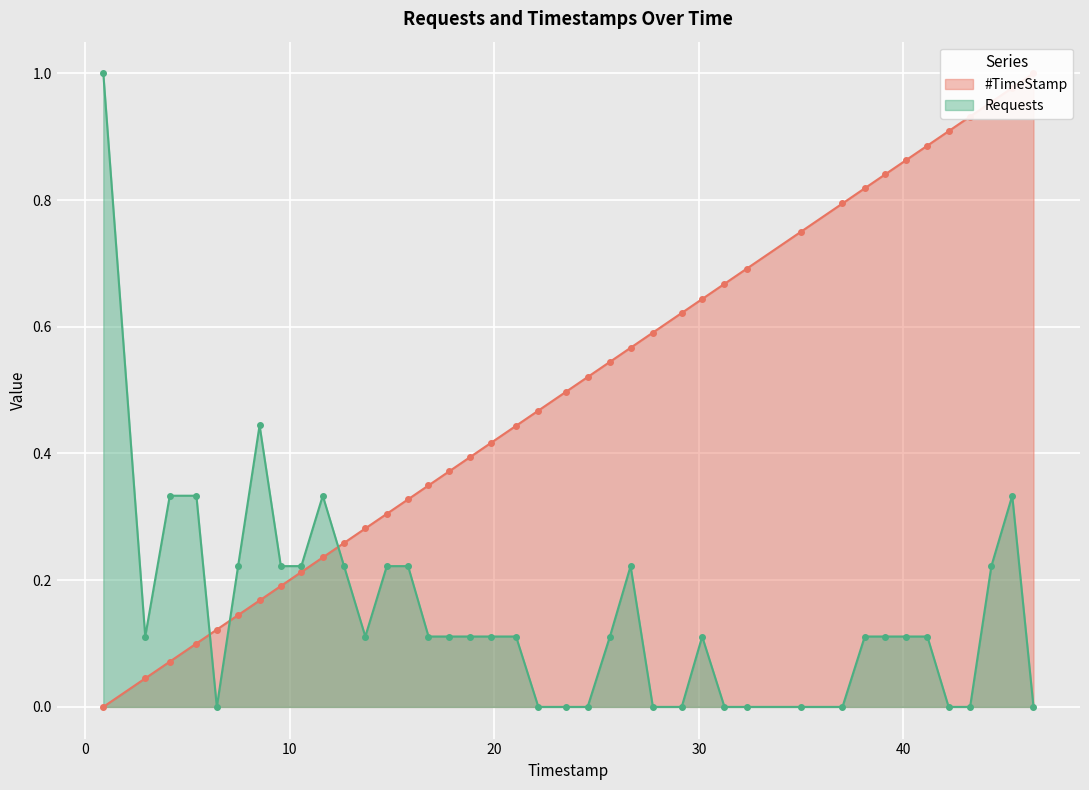

What is the maximum value for Requests?

1.0